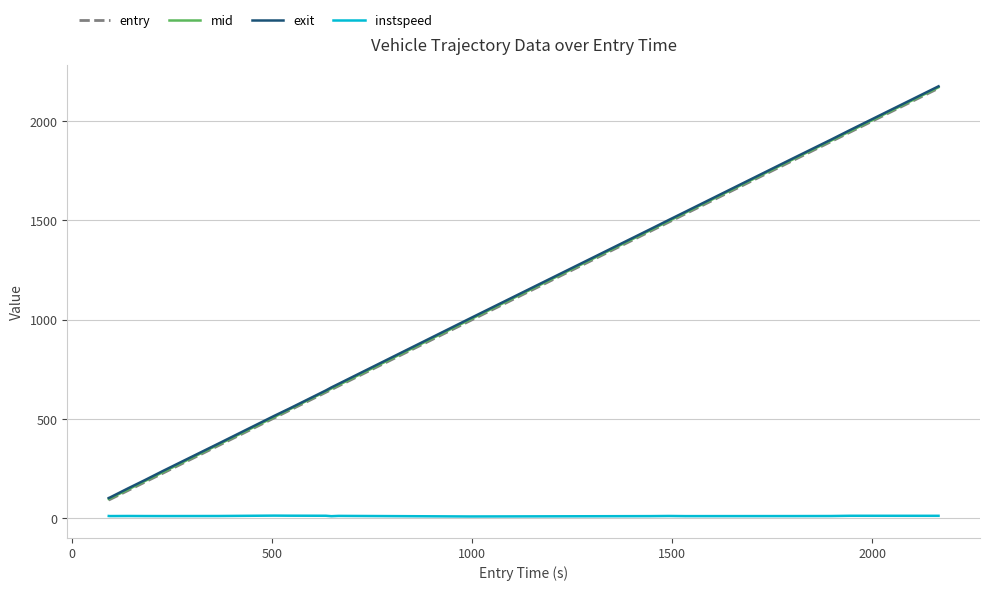

Which series has the widest spread of values?

entry